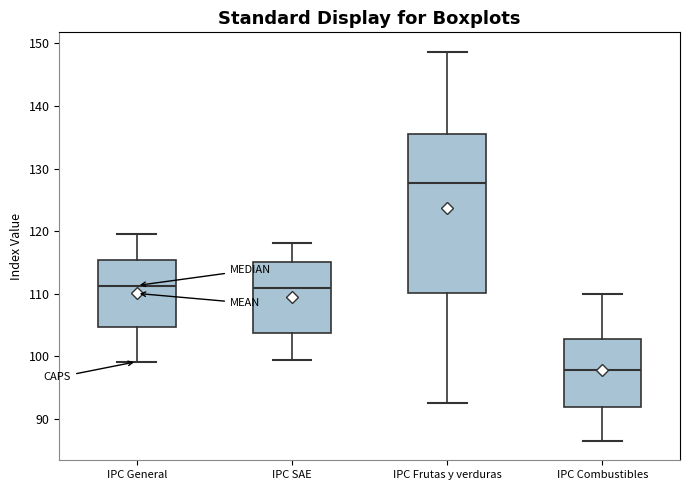

Which box's median line is the lowest?

IPC Combustibles